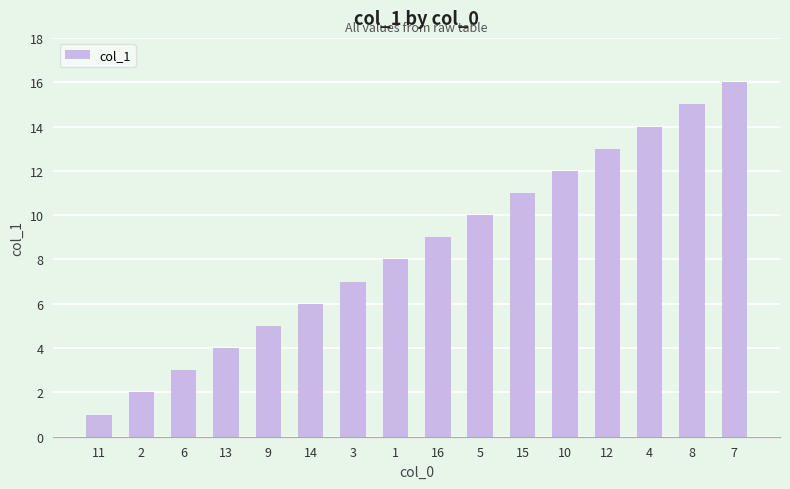

What is the maximum value shown in the chart?

16